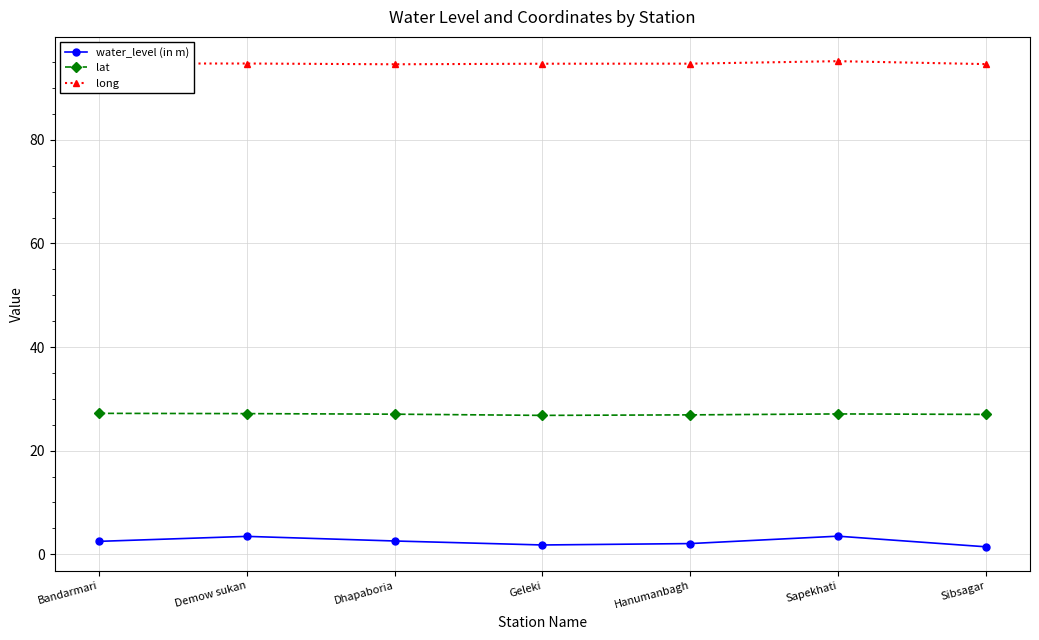

True or false: lat and long cross at least once.

False